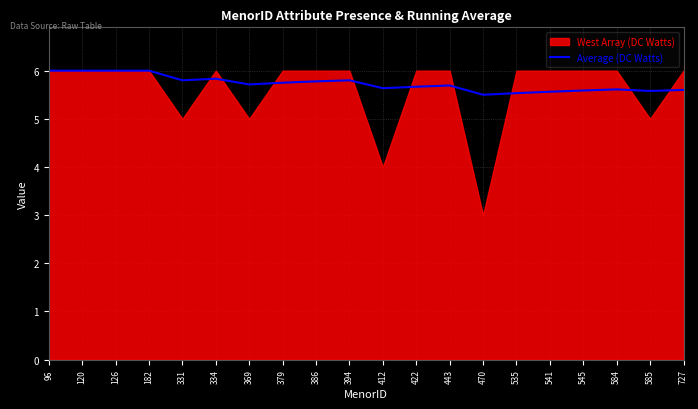

True or false: the data has more than 2 interior local peaks.

True